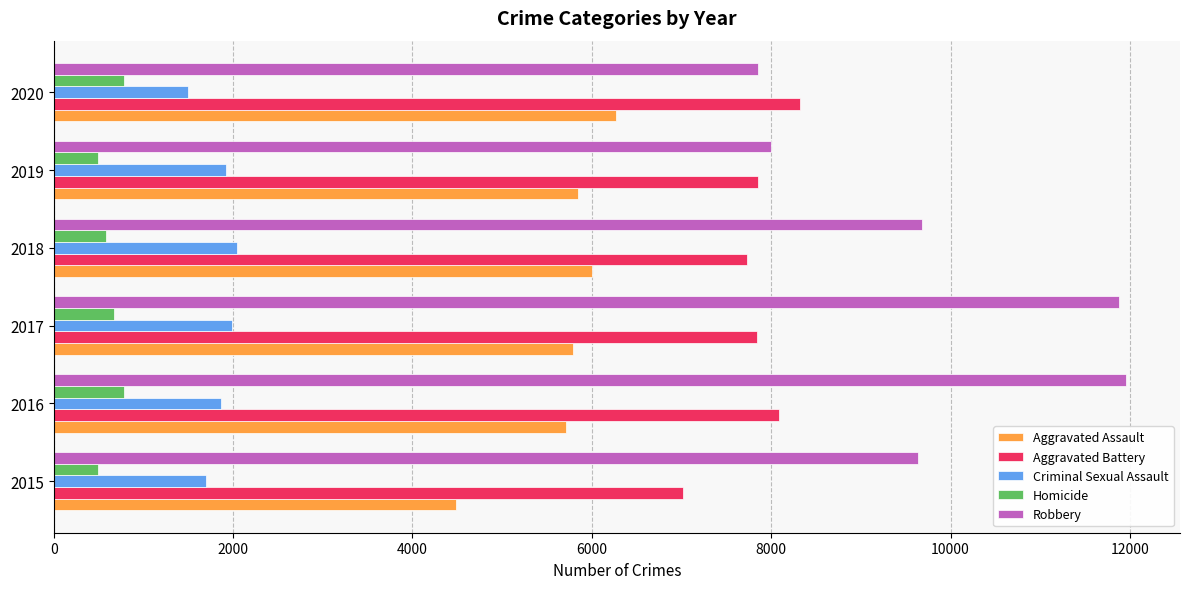

How many data points in Aggravated Battery are less than 7858?

3